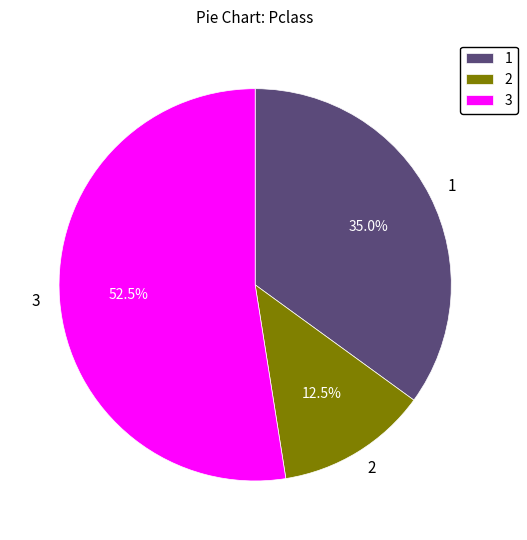

What is the largest slice in the pie chart?

3